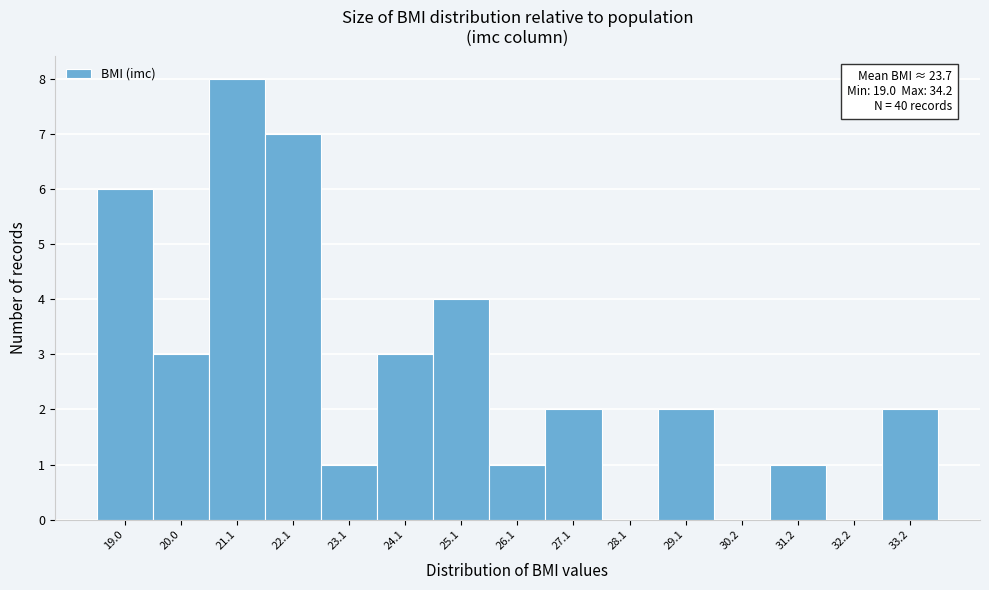

Reading right to left, list all the values displayed in this chart.

33.2=2	32.2=0	31.2=1	30.2=0	29.1=2	28.1=0	27.1=2	26.1=1	25.1=4	24.1=3	23.1=1	22.1=7	21.1=8	20.0=3	19.0=6